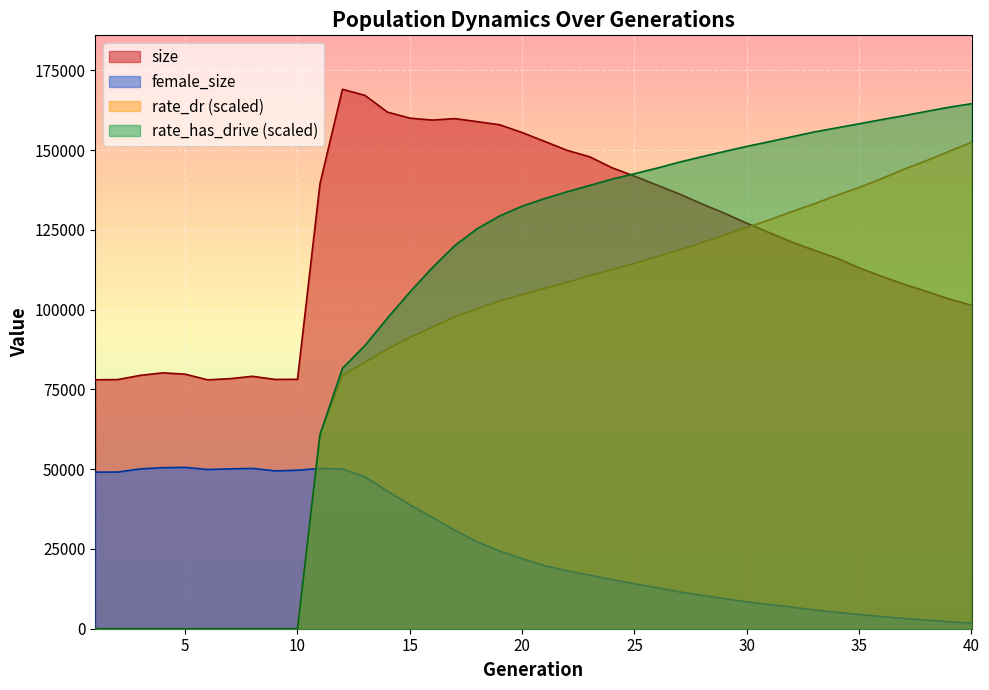

Rank the series by their average value, from highest to lowest.

size, rate_has_drive (scaled), rate_dr (scaled), female_size